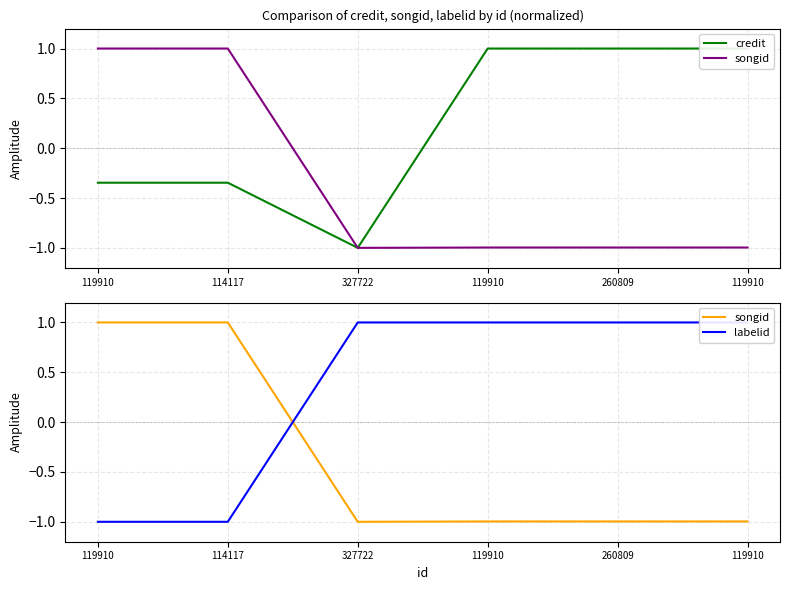

What is the highest value of the labelid series?

1.0